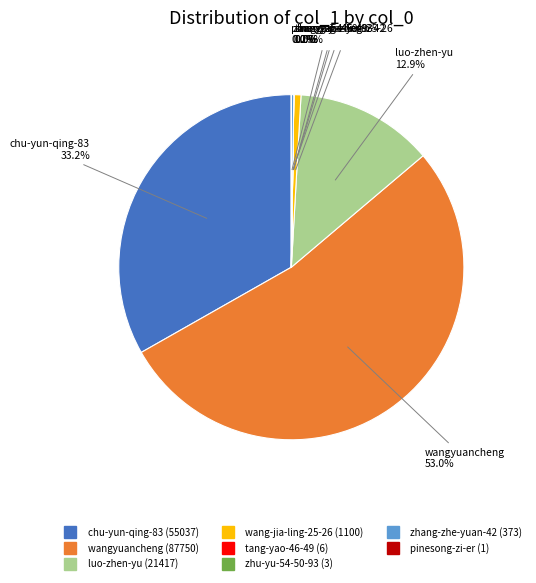

What is the total percentage of chu-yun-qing-83 and wang-jia-ling-25-26?

33.9%